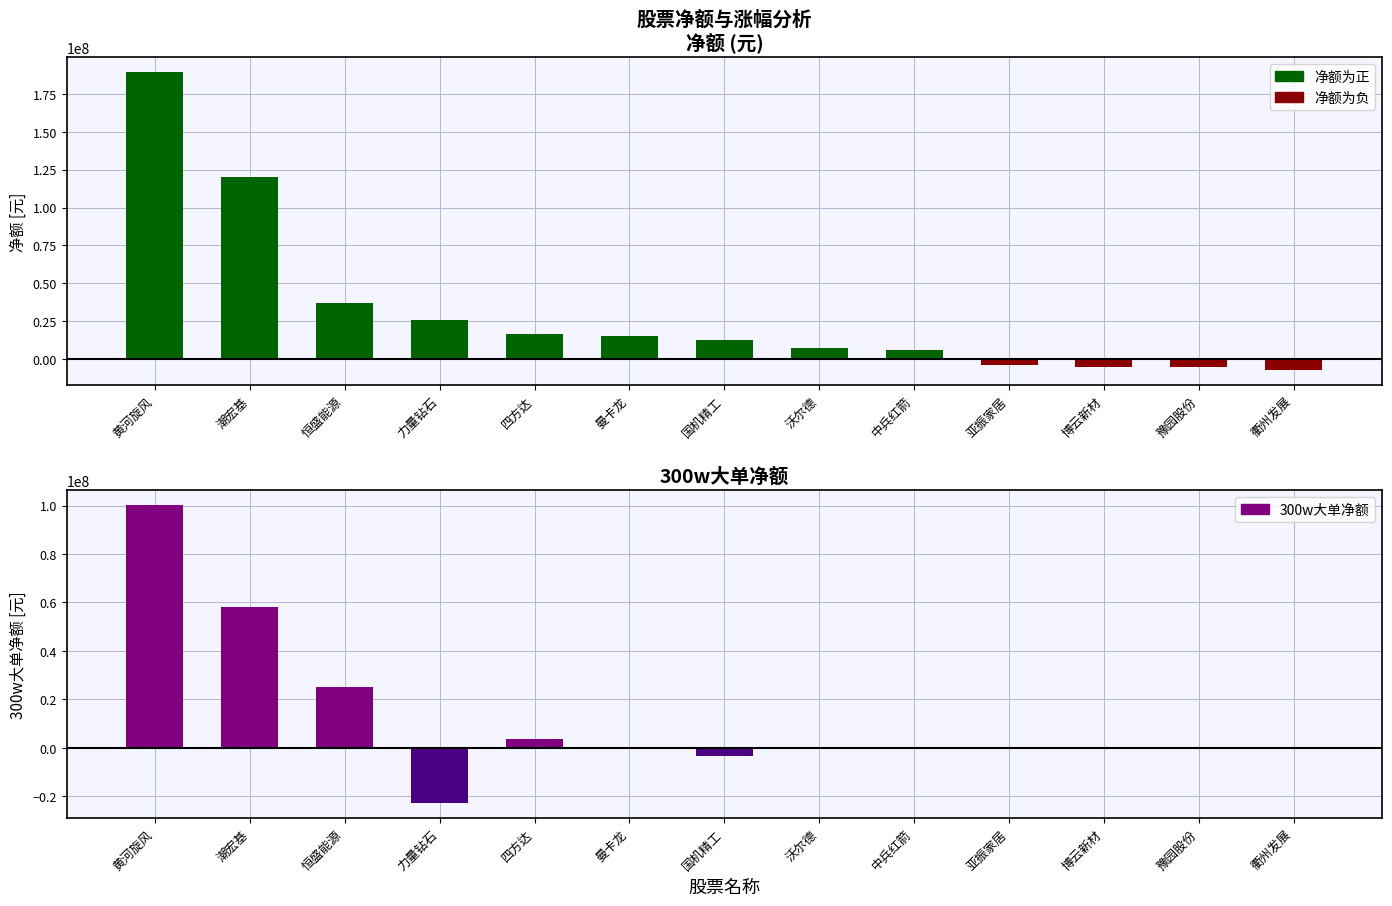

What is the value of the 300w大单净额(正) bar at the 5th from the left?

3569965